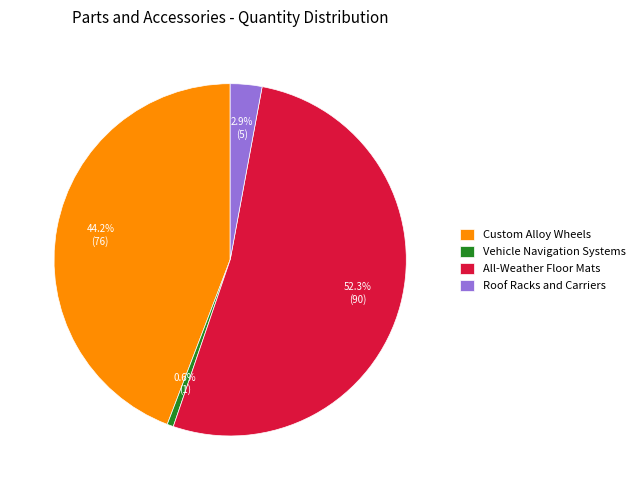

Rank the categories by value from lowest to highest.

Vehicle Navigation Systems, Roof Racks and Carriers, Custom Alloy Wheels, All-Weather Floor Mats